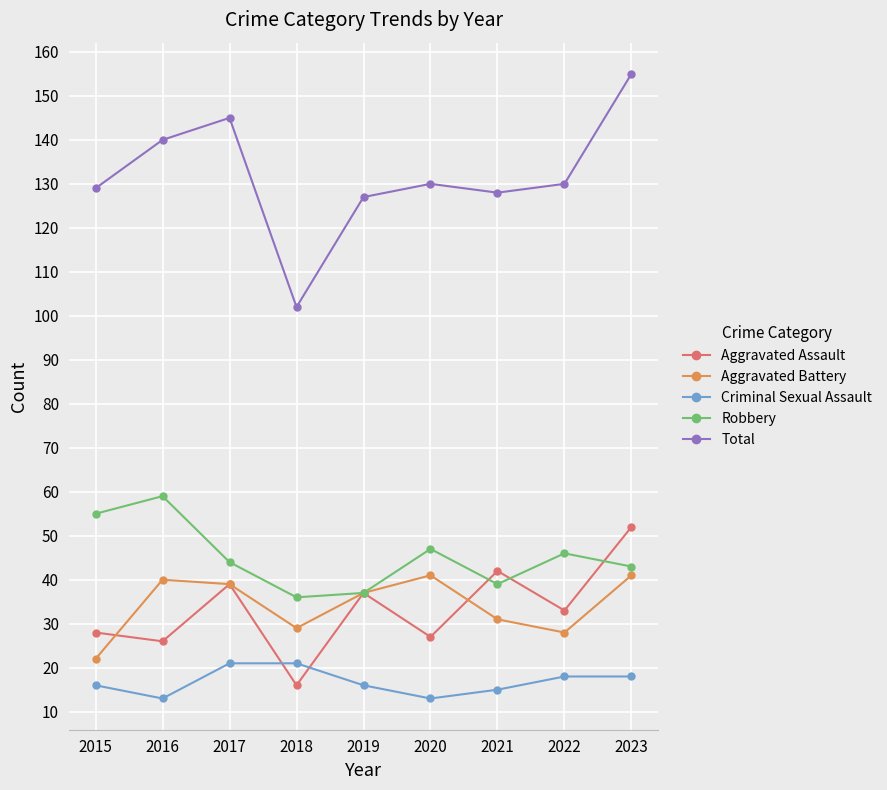

What is the value of the Criminal Sexual Assault point at the 7th from the left?

15